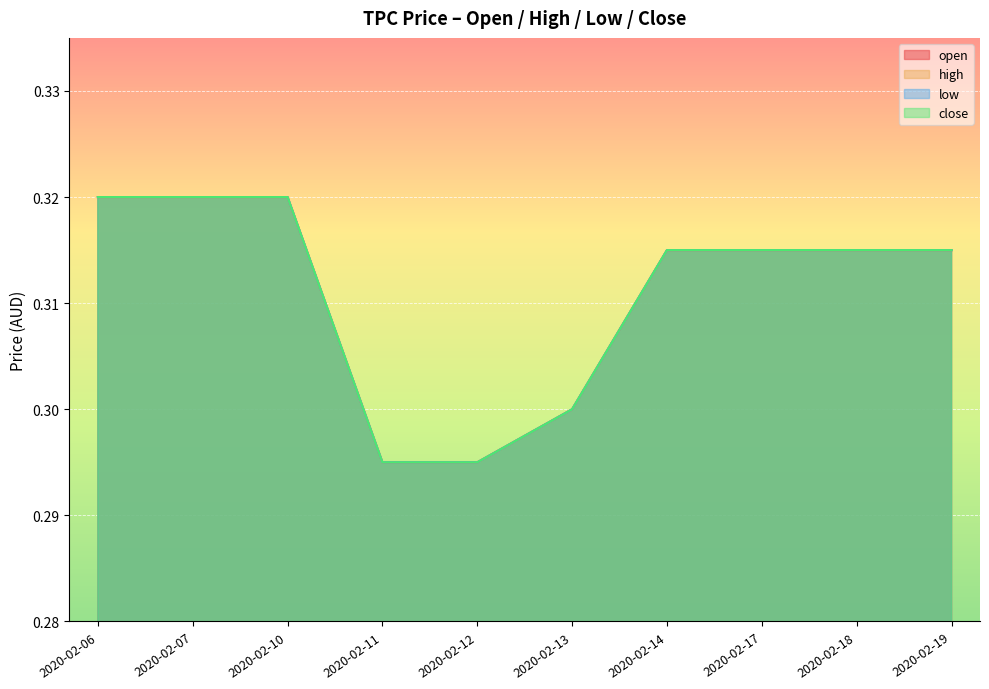

Between 2020-02-14 and 2020-02-19, which is larger?

2020-02-14